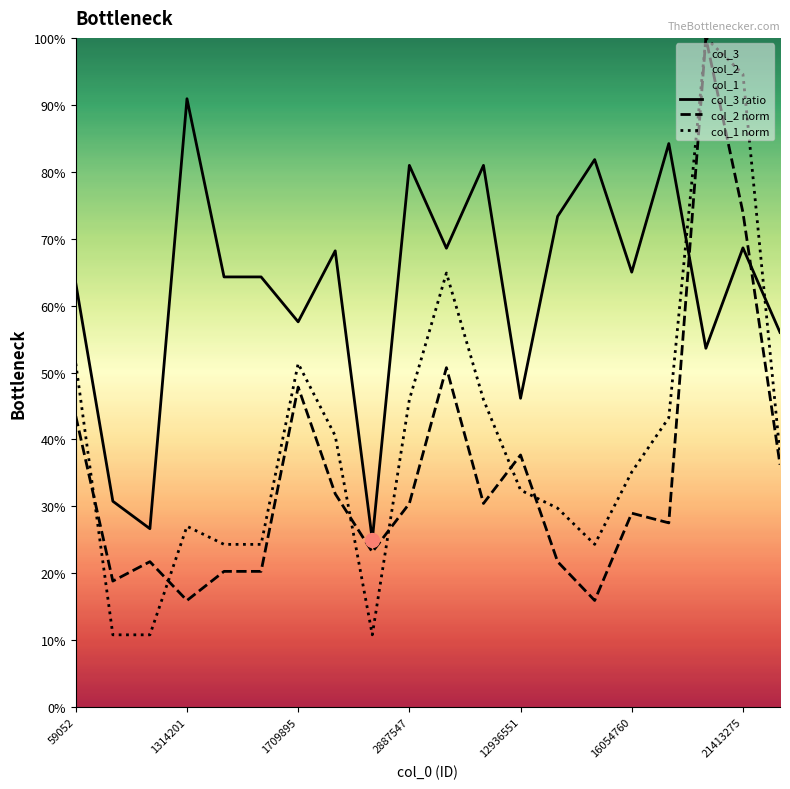

Between which two adjacent categories do col_2 norm and col_3 ratio first intersect?

16 and 17